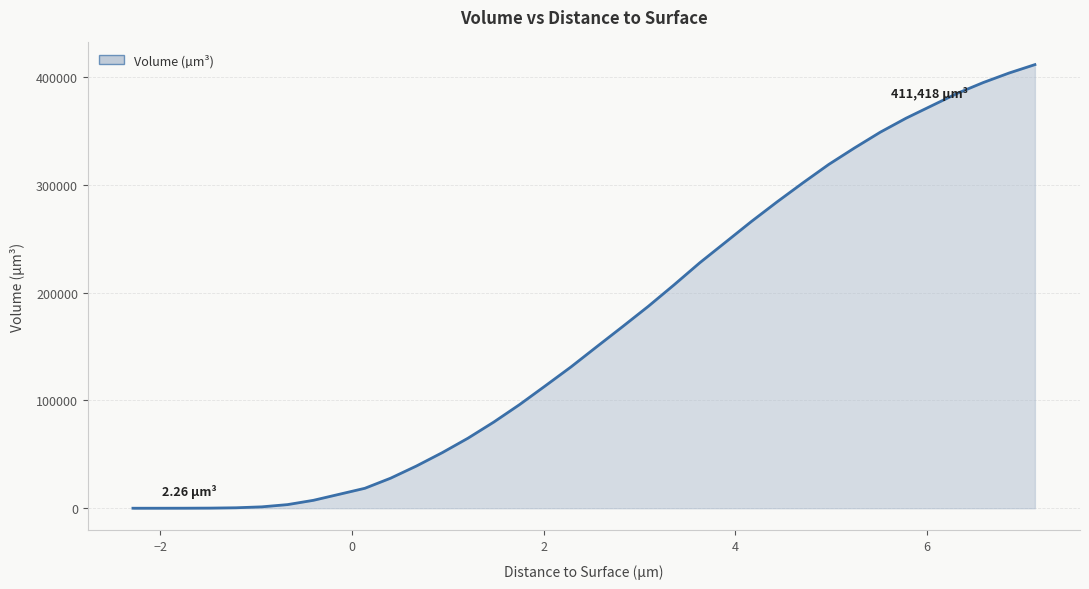

Does the chart have visible grid lines?

Yes